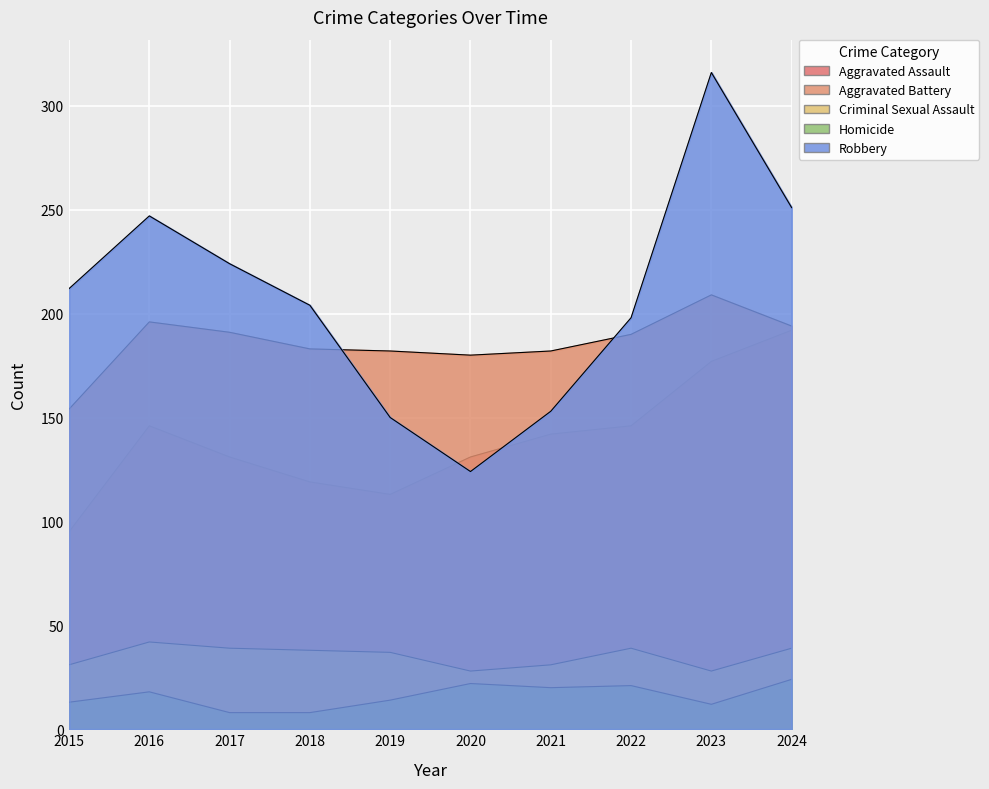

What is the difference between the highest and lowest values at 2022?

177